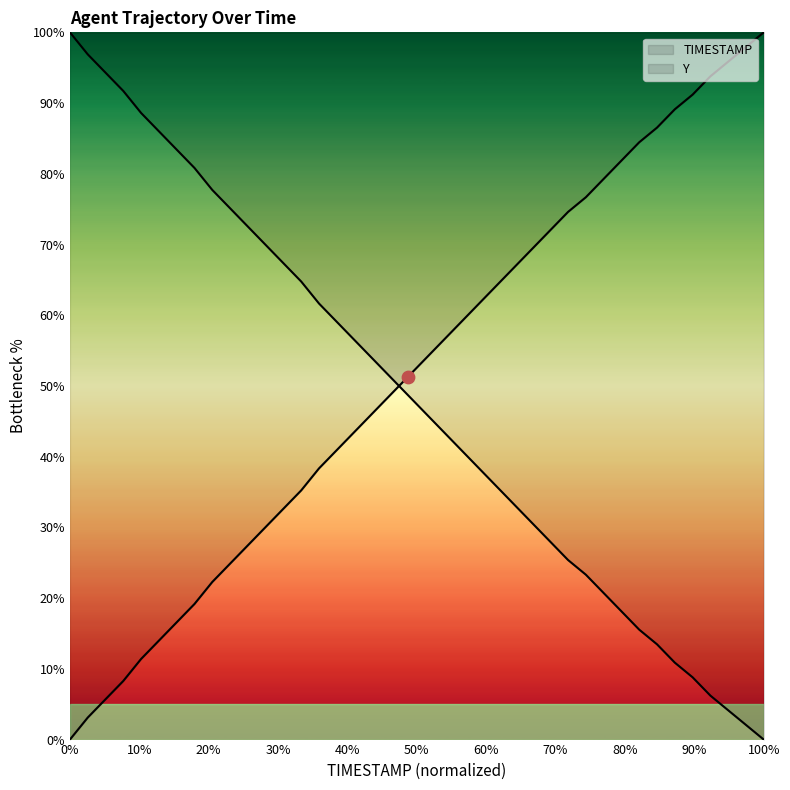

Which series contains the lowest Y value?

TIMESTAMP